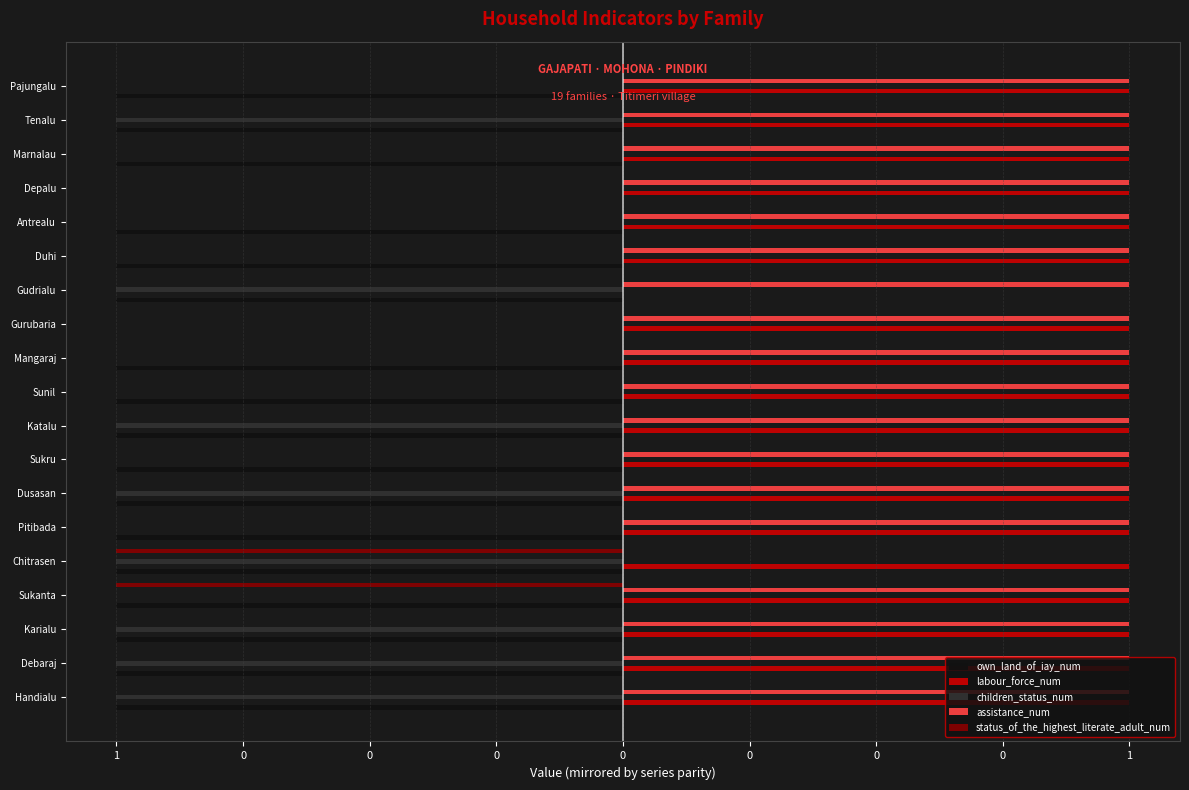

What are all the series names shown in the legend?

own_land_of_iay_num, labour_force_num, children_status_num, assistance_num, status_of_the_highest_literate_adult_num